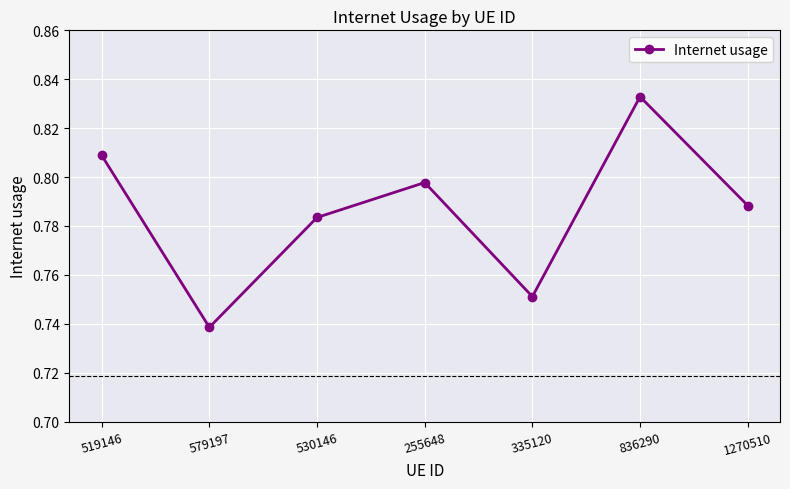

How many lines are shown in the chart?

1